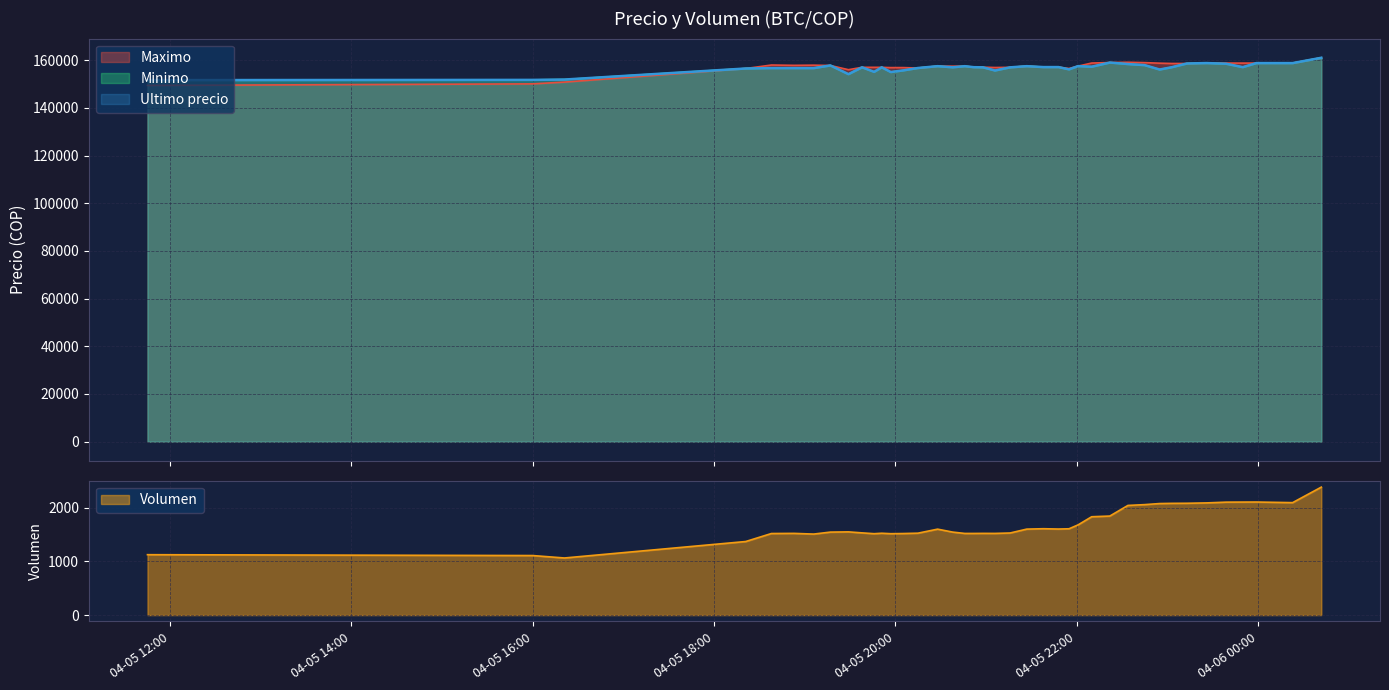

How many interior local valleys does the Maximo series have?

8